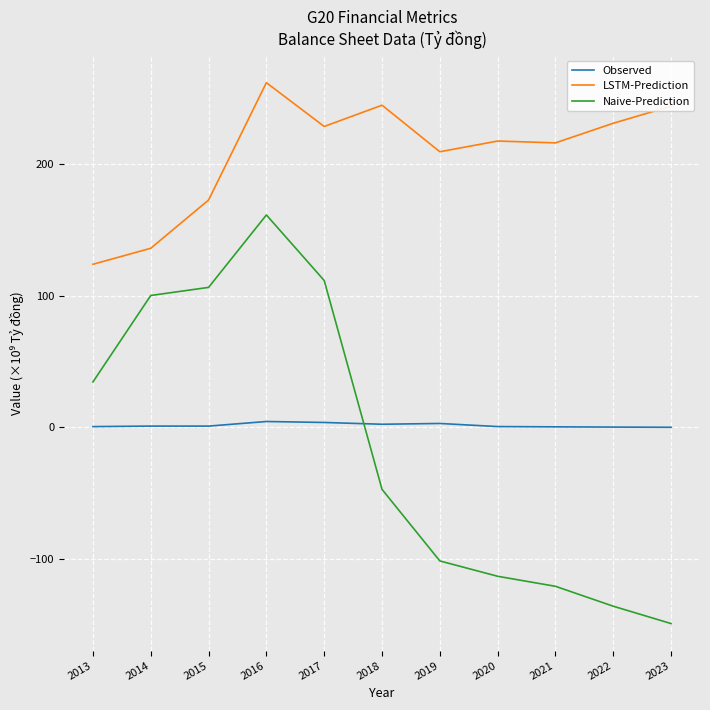

What is the difference between the highest and lowest values at 2020?

331.2